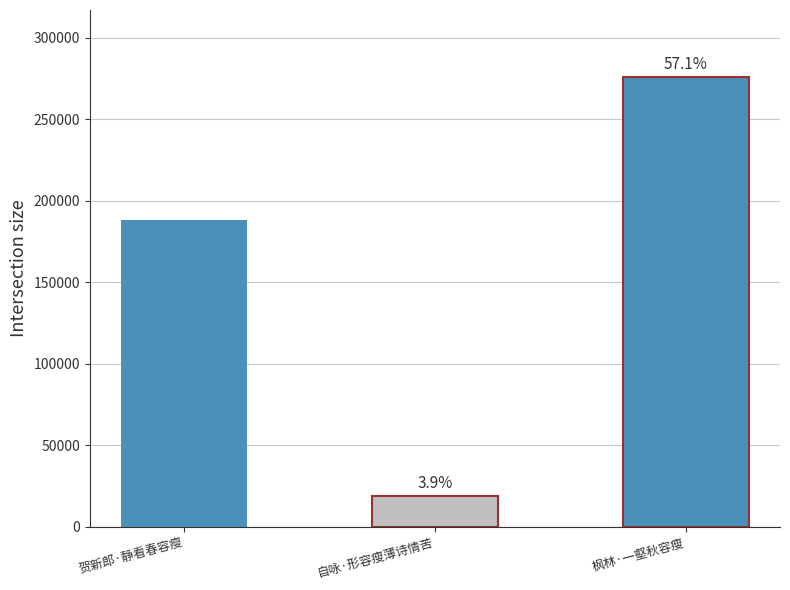

How many bars are there in total?

3